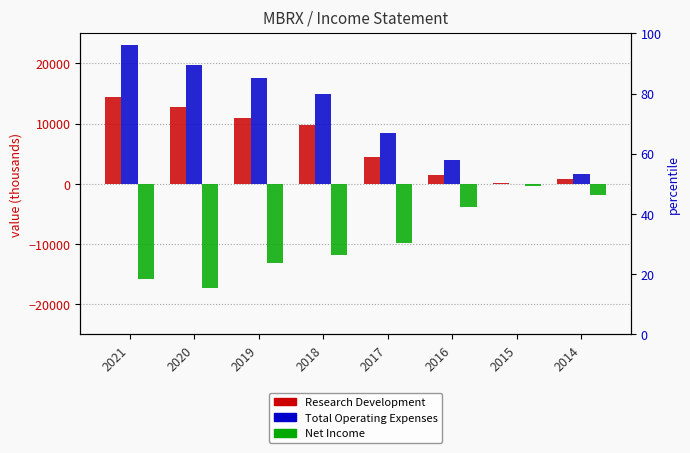

What are all the series names shown in the legend?

Research Development, Total Operating Expenses, Net Income